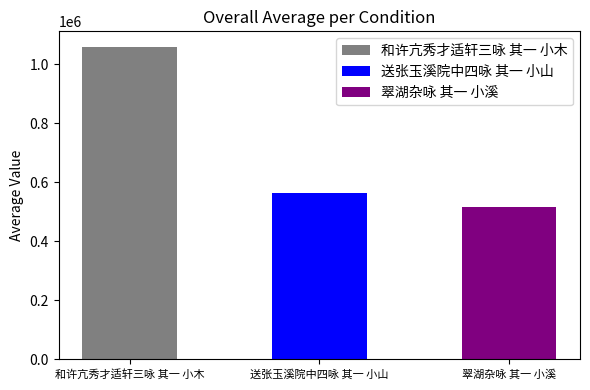

What is the maximum value shown in the chart?

1057734